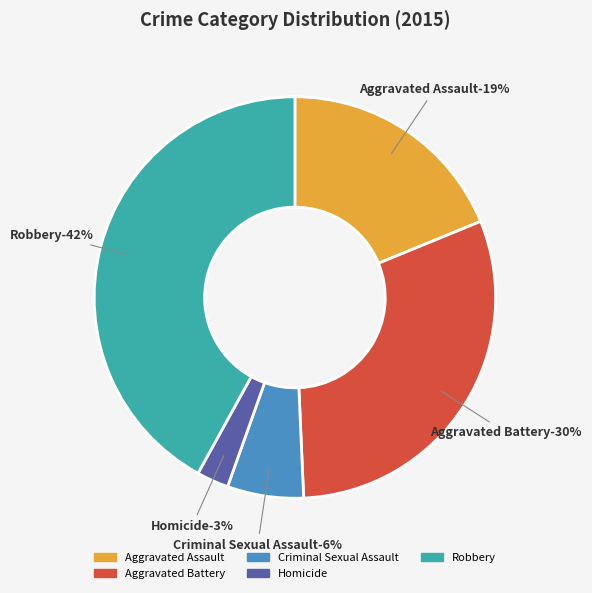

What percentage is NOT represented by Homicide?

97.4%